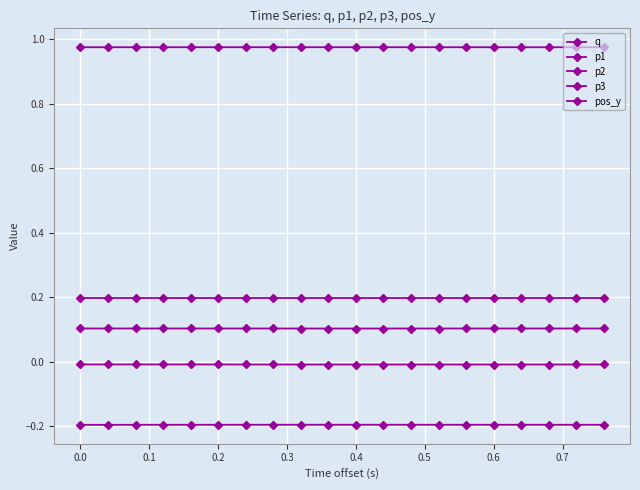

How many lines are shown in the chart?

5